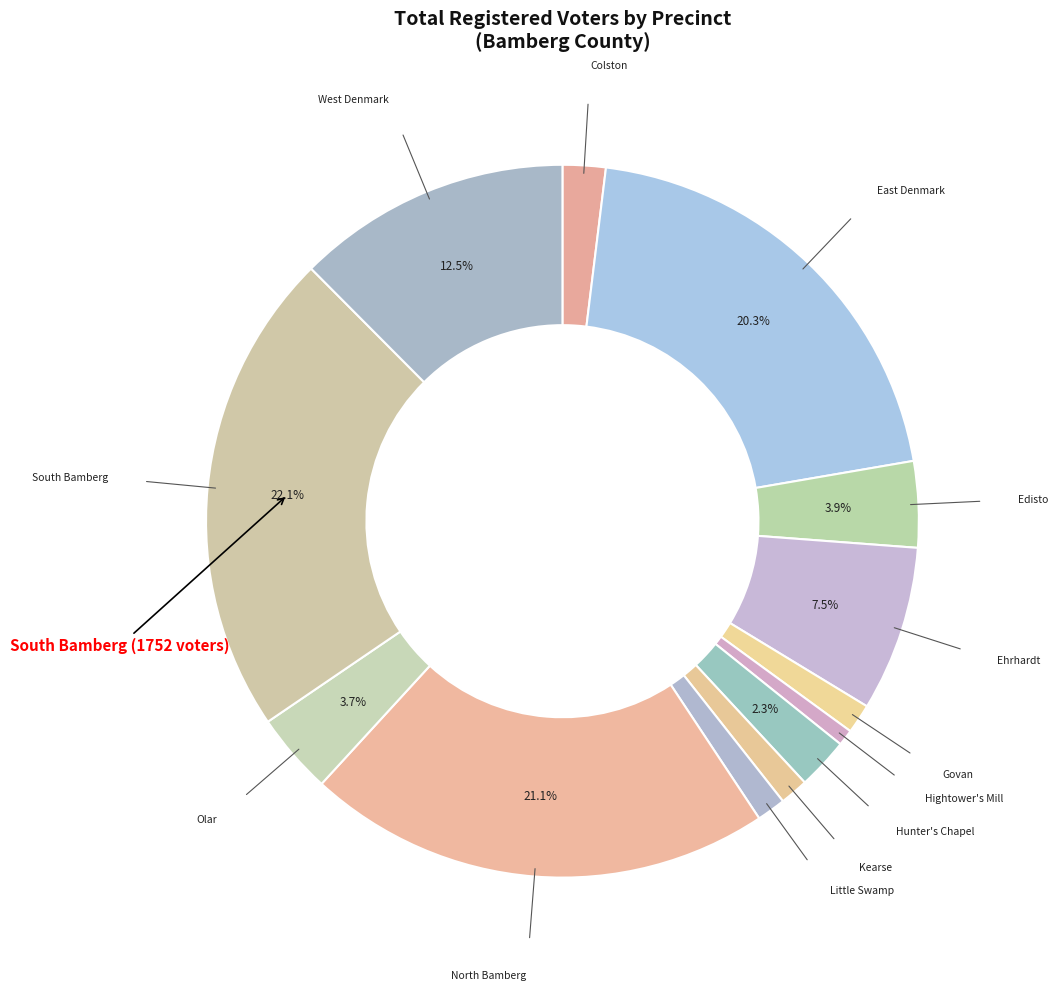

How many segments does this pie chart have?

13